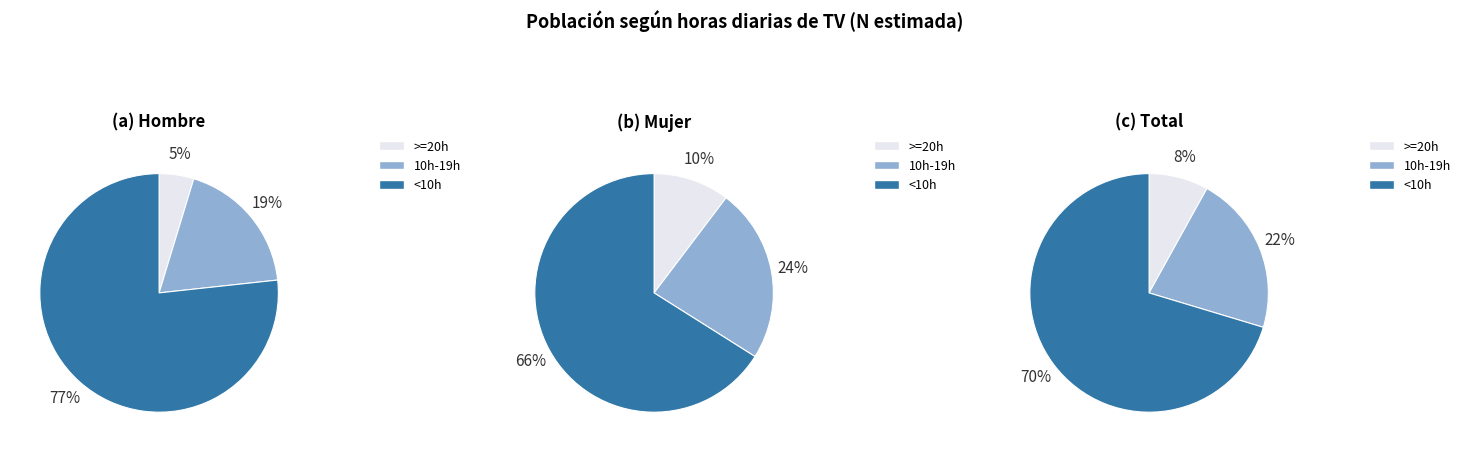

To the nearest percent, what is the combined percentage of Hombre and Total?

72%